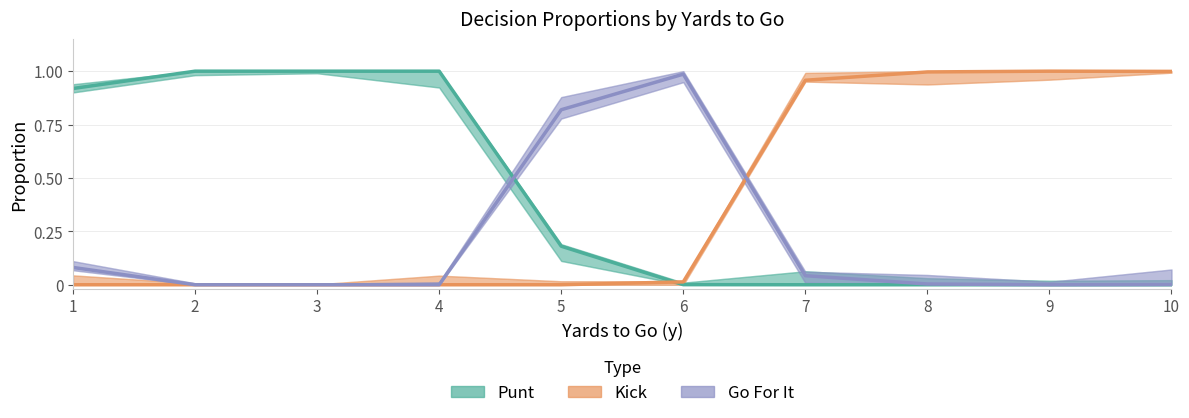

Reading left to right, transcribe all the data shown in this chart.

punt: 1=0.9	2=1.0	3=1.0	4=1.0	5=0.2	6=0.0	7=0.0	8=0.0	9=0.0	10=0.0
kick: 1=0.0	2=0.0	3=0.0	4=0.0	5=0.0	6=0.0	7=1.0	8=1.0	9=1.0	10=1.0
gofor: 1=0.1	2=0.0	3=0.0	4=0.0	5=0.8	6=1.0	7=0.0	8=0.0	9=0.0	10=0.0